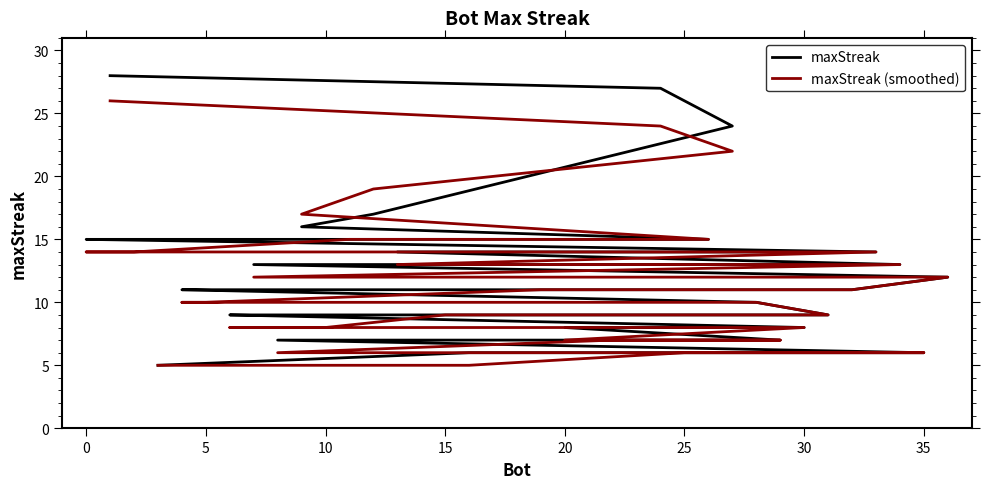

Is the value of maxStreak (smoothed) at 15 greater than the value of maxStreak at 10?

No